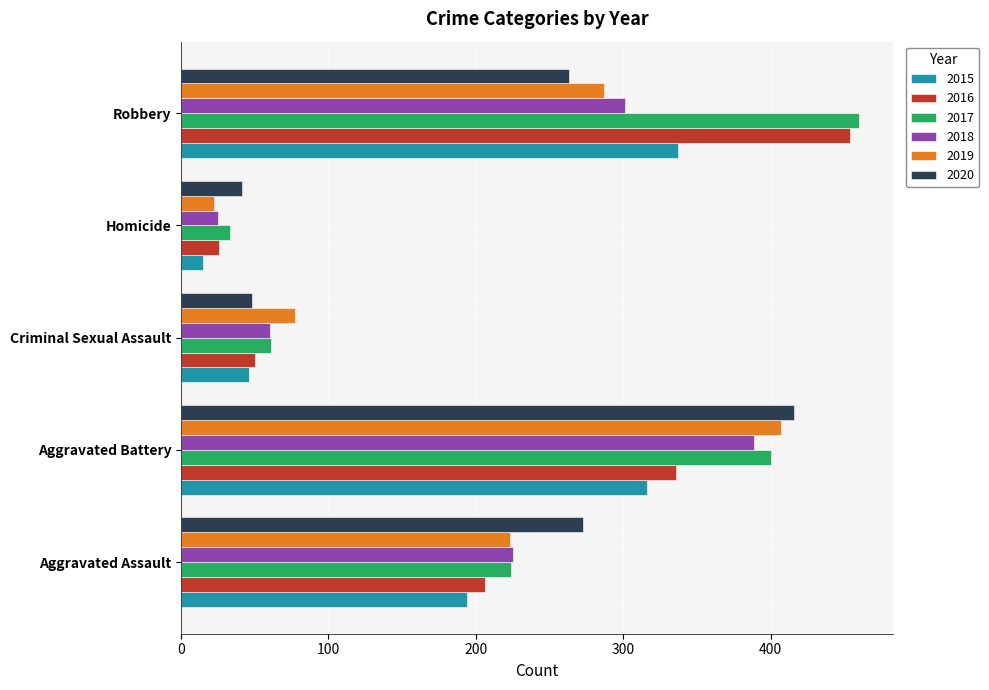

Which series changed the most between Criminal Sexual Assault and Homicide?

2019